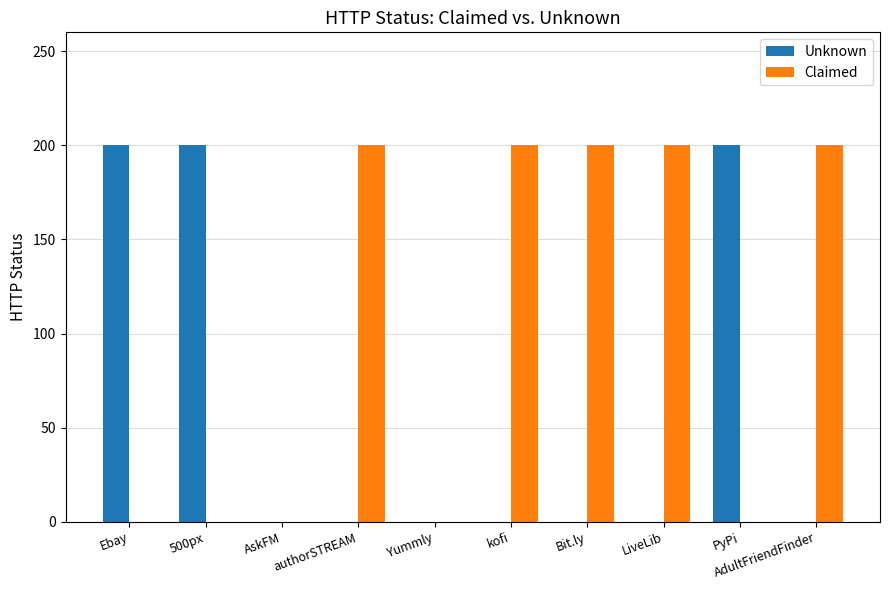

Is the value of Claimed at Ebay greater than the value of Unknown at 500px?

No